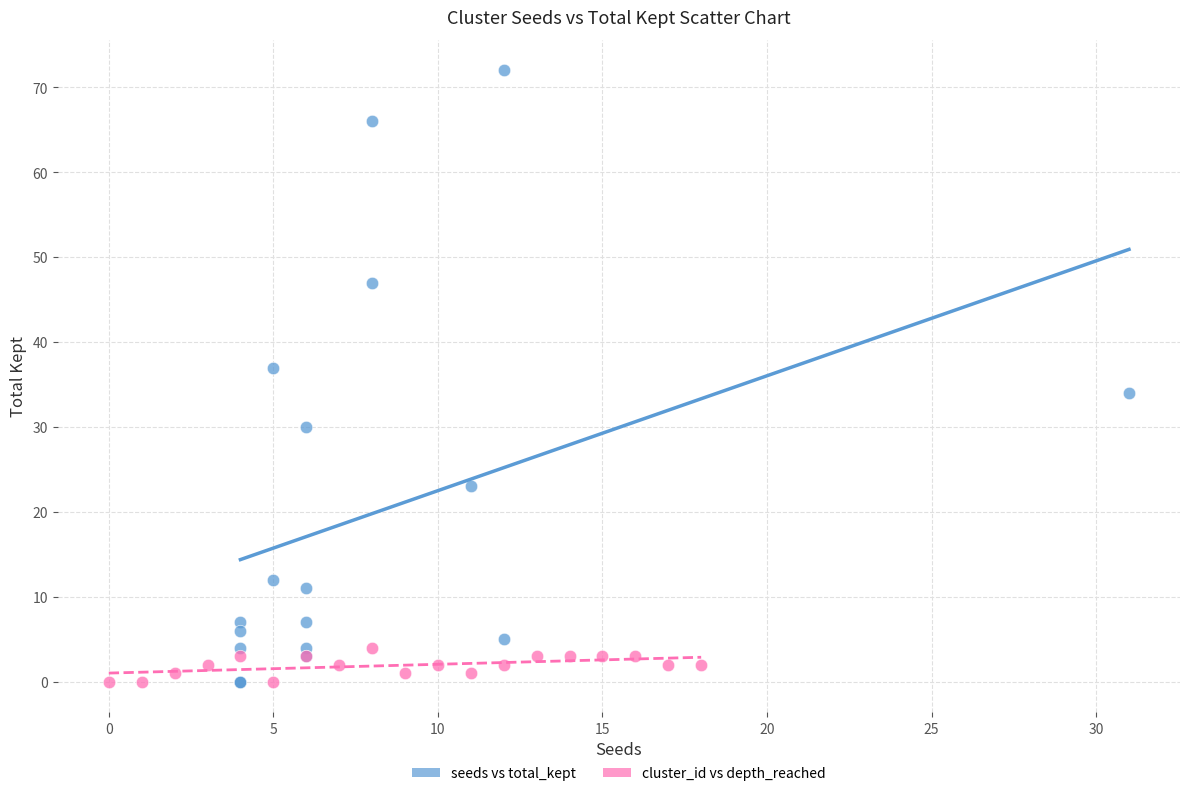

Which series has the widest spread of Y values?

seeds vs total_kept